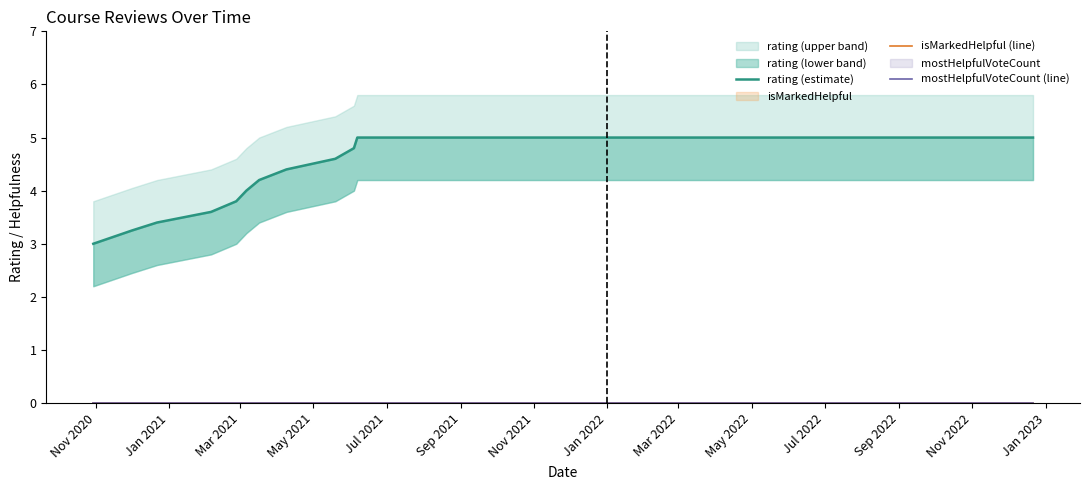

Reading left to right, extract all data points from this chart.

rating (estimate): 3.0	3.2	3.4	3.6	3.8	4.0	4.2	4.4	4.6	4.8	5.0	5.0	5.0	5.0	5.0	5.0	5.0	5.0	5.0	5.0
isMarkedHelpful (line): 0.0	0.0	0.0	0.0	0.0	0.0	0.0	0.0	0.0	0.0	0.0	0.0	0.0	0.0	0.0	0.0	0.0	0.0	0.0	0.0
mostHelpfulVoteCount (line): 0.0	0.0	0.0	0.0	0.0	0.0	0.0	0.0	0.0	0.0	0.0	0.0	0.0	0.0	0.0	0.0	0.0	0.0	0.0	0.0